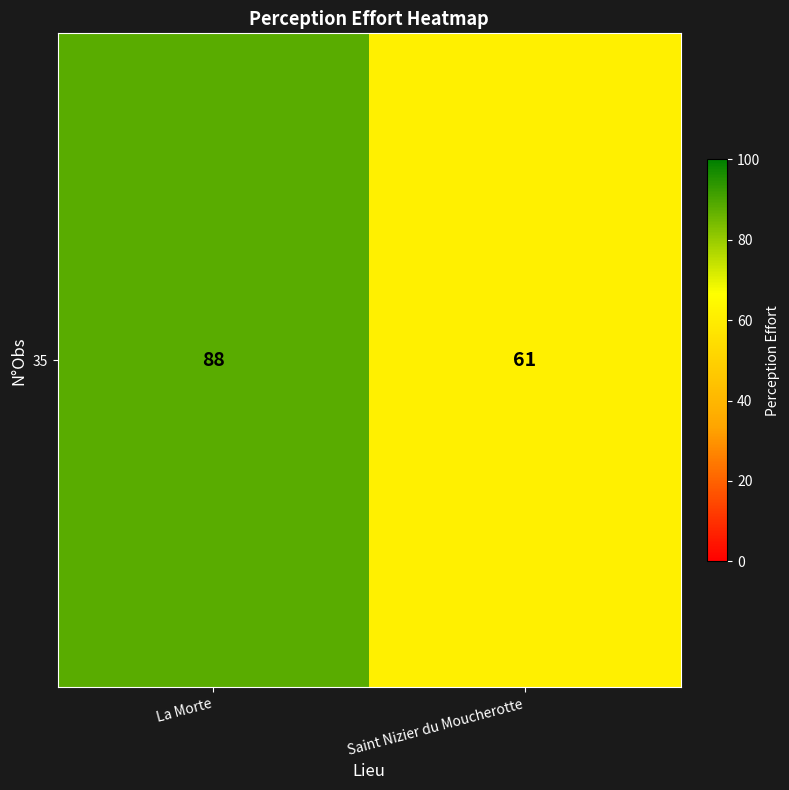

Between La Morte and Saint Nizier du Moucherotte, which is larger?

La Morte